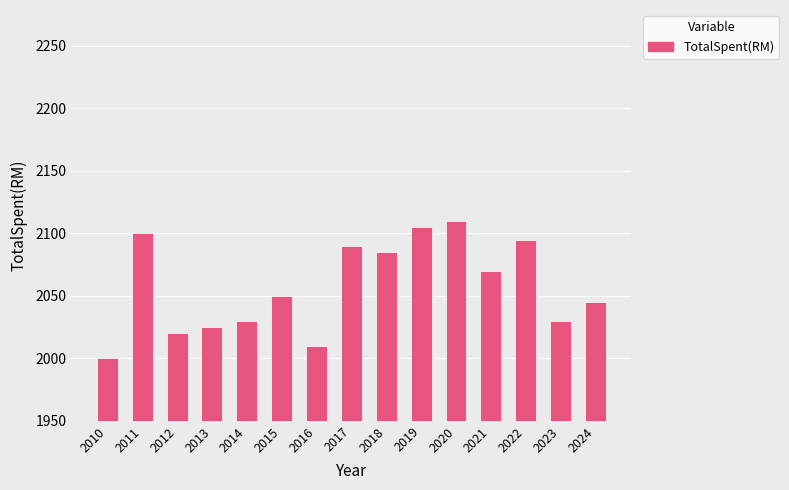

The chart shows a value of 2045 at 2024. True or false?

True